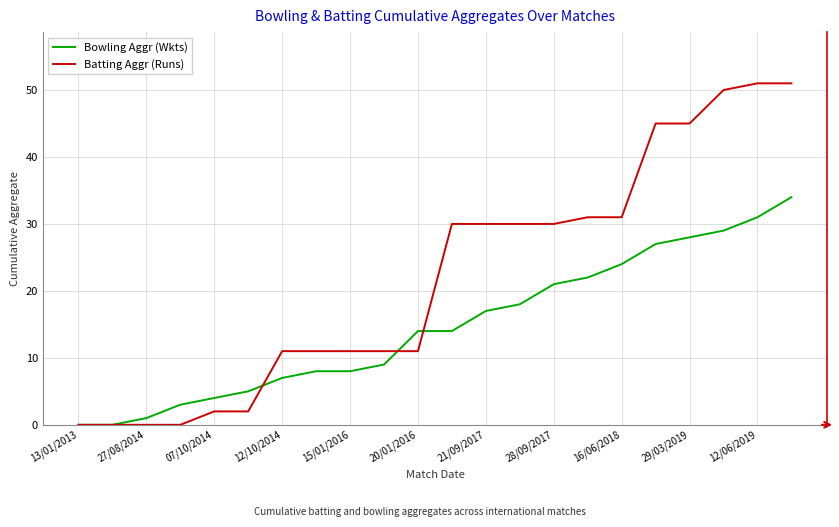

List the series in order of their overall mean, highest first.

Batting Aggr (Runs), Bowling Aggr (Wkts)